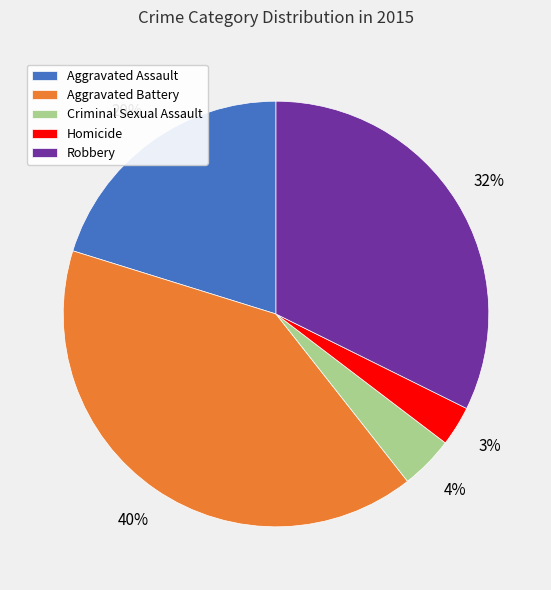

True or false: Aggravated Battery accounts for 27% of the total.

False